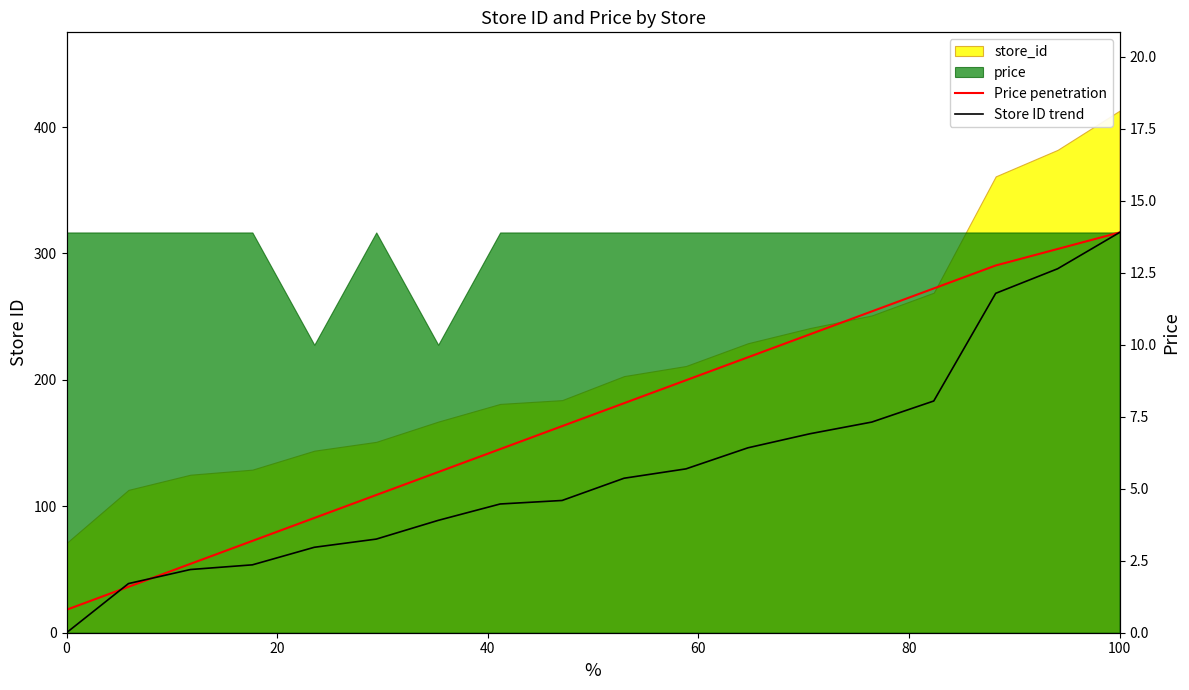

Reading left to right, list all the values displayed in this chart.

Price penetration: 0.8	1.6	2.4	3.2	4.0	4.8	5.6	6.4	7.2	8.0	8.8	9.6	10.4	11.2	12.0	12.8	13.3	13.9
Store ID trend: 0.0	1.7	2.2	2.4	3.0	3.3	3.9	4.5	4.6	5.4	5.7	6.4	6.9	7.3	8.0	11.8	12.6	13.9